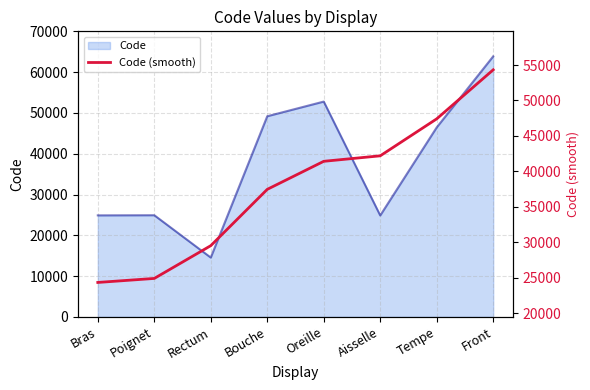

What is the difference between the second highest and minimum values?

23094